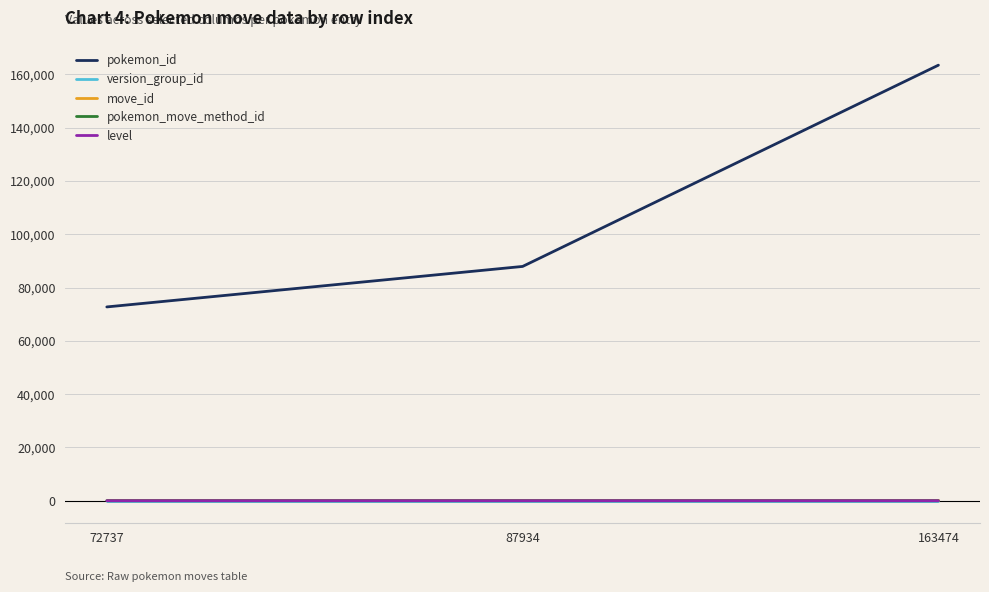

The version_group_id series shows 3 at 163474. True or false?

True